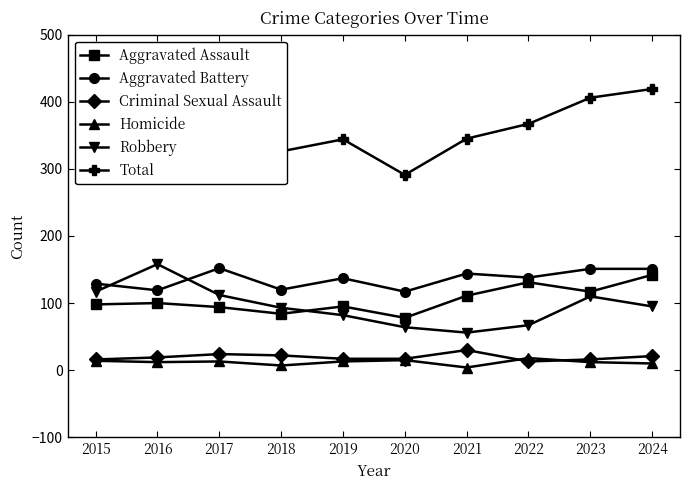

What is the spread (max minus min) of values at 2020?

276